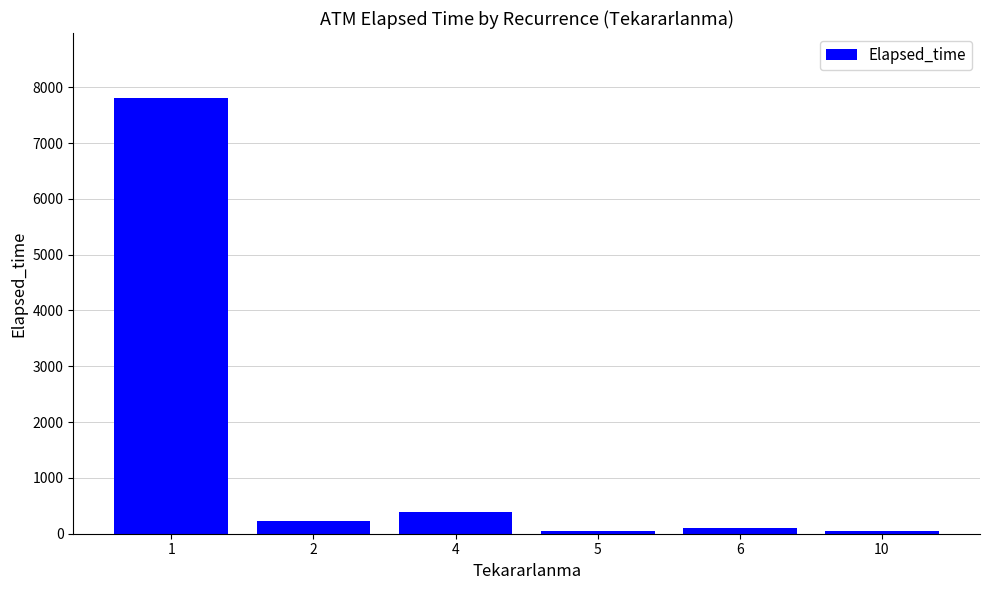

What is the change in value from 1 to 2?

-7575.8